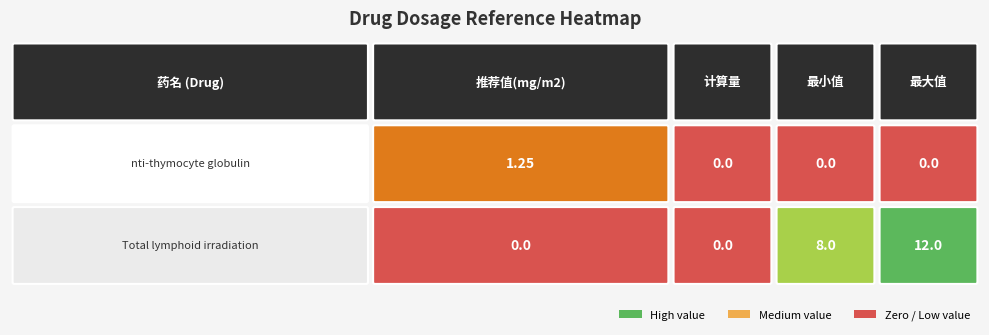

What is the maximum value for Total lymphoid irradiation?

12.0